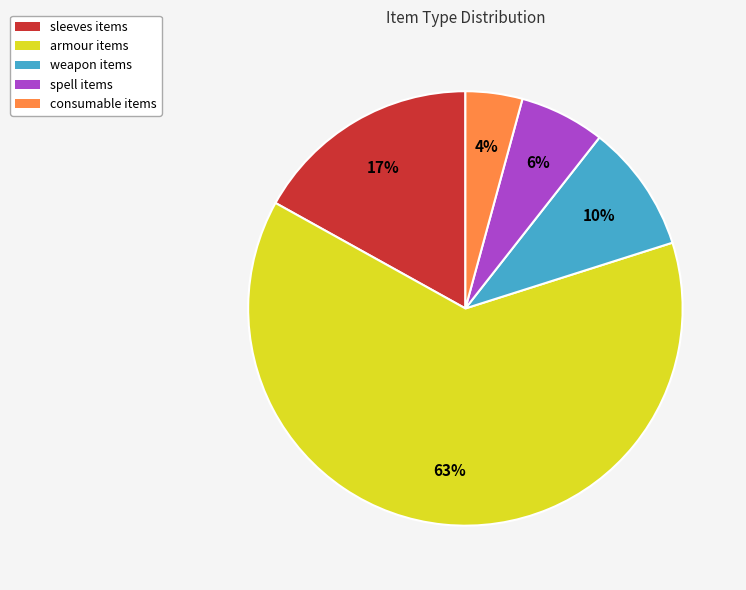

Is there any slice that represents more than half of the pie?

Yes